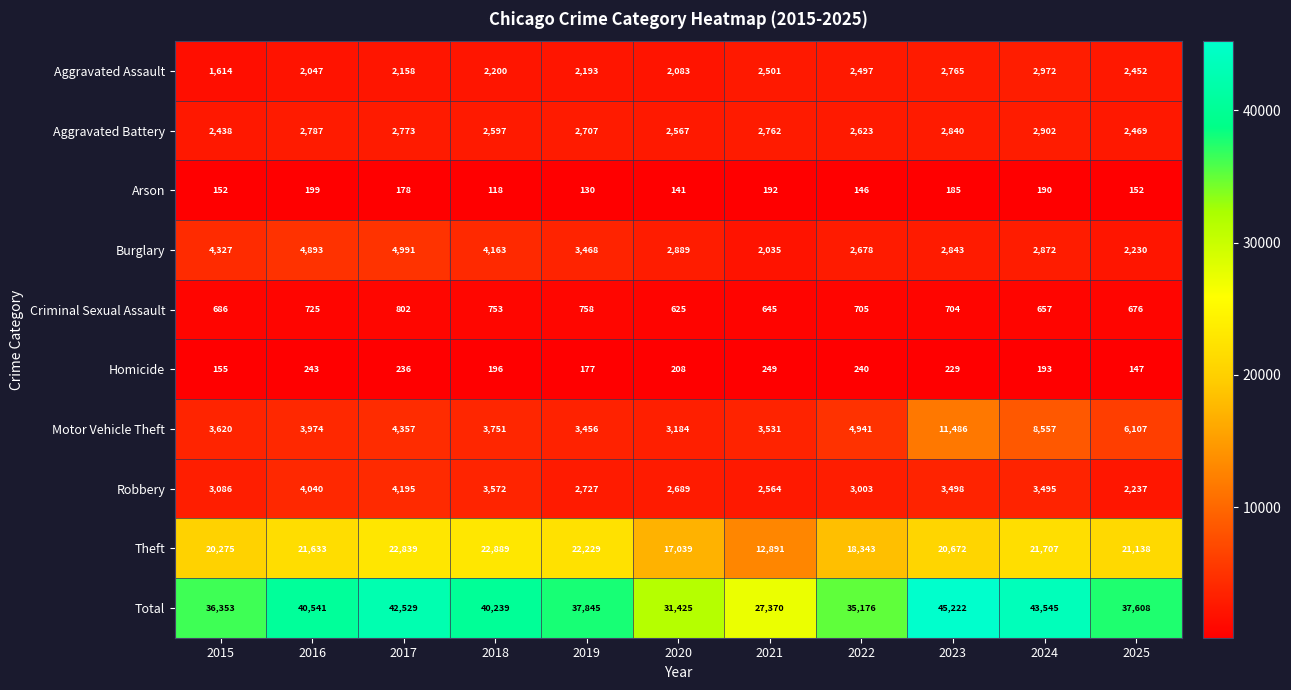

True or false: Homicide has a value of 261 at 2025.

False